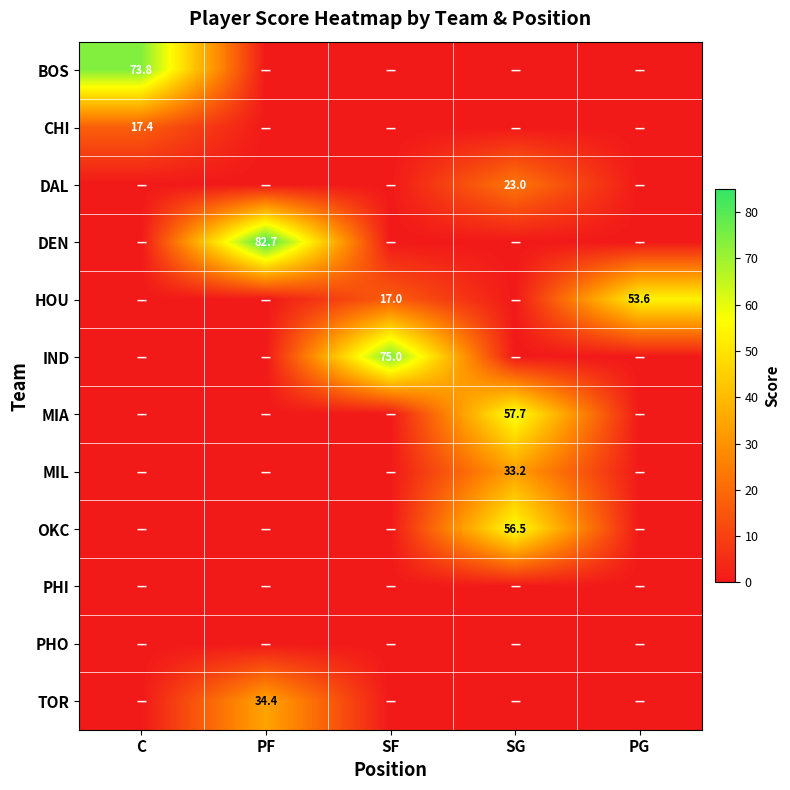

Is it true that MIL equals 33.2 at SG?

True